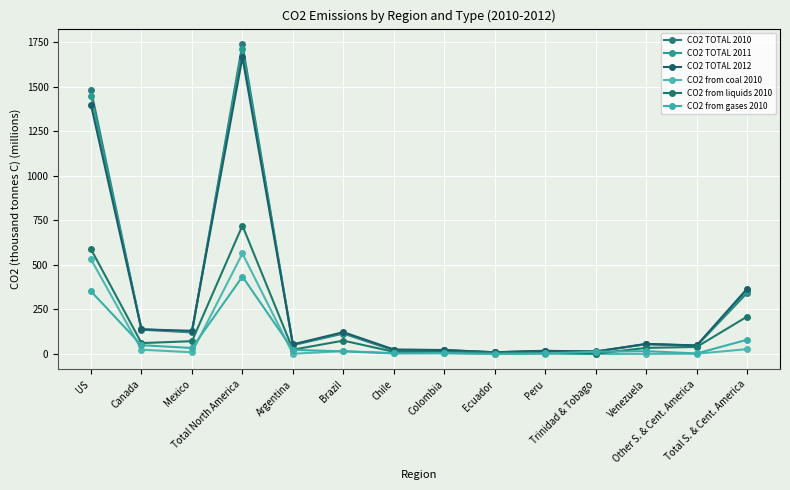

At which category does CO2 TOTAL 2012 reach its first local valley?

Mexico